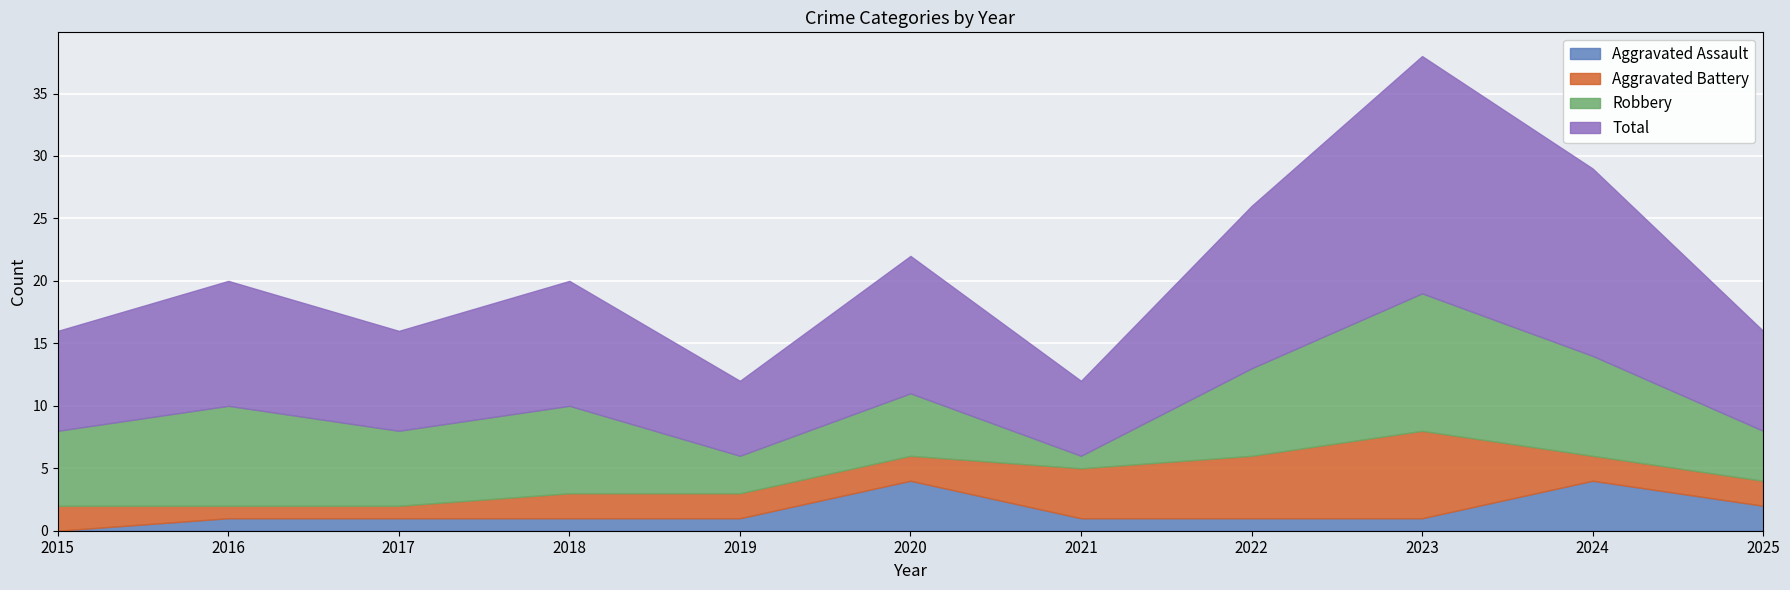

At which label does Total first exceed 10?

2020